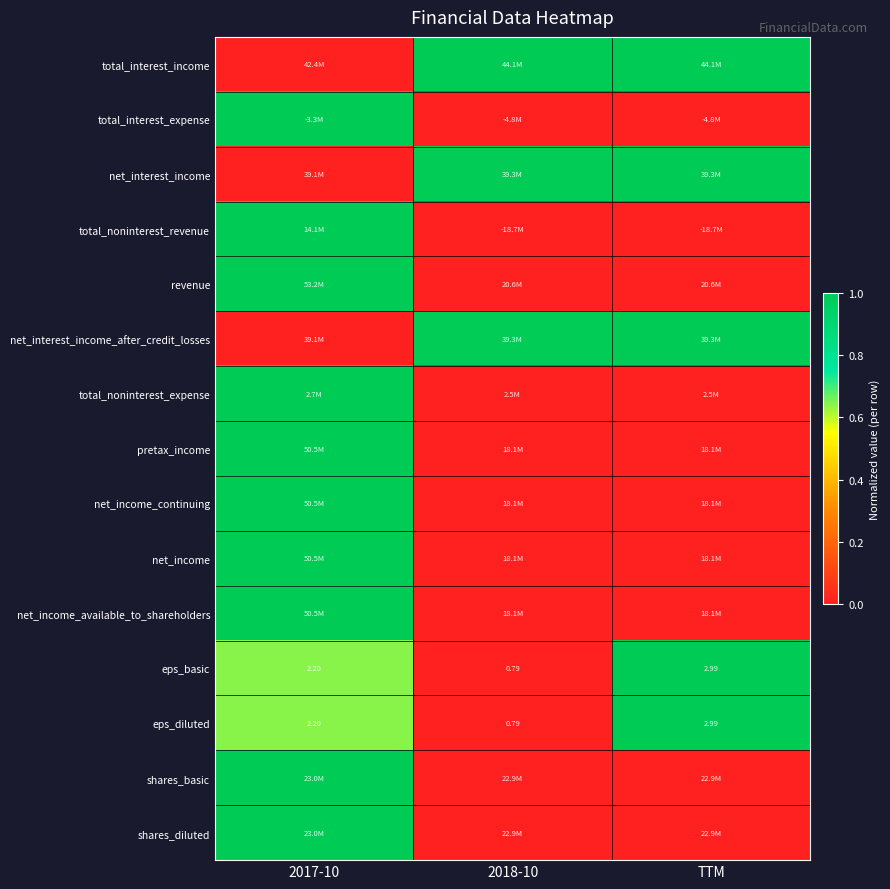

At which category is the sum across all series the highest?

2017-10